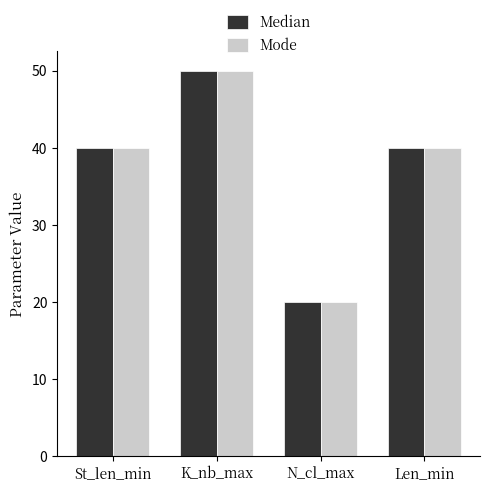

Reading left to right, transcribe all the data shown in this chart.

Median: St_len_min=40	K_nb_max=50	N_cl_max=20	Len_min=40
Mode: St_len_min=40	K_nb_max=50	N_cl_max=20	Len_min=40